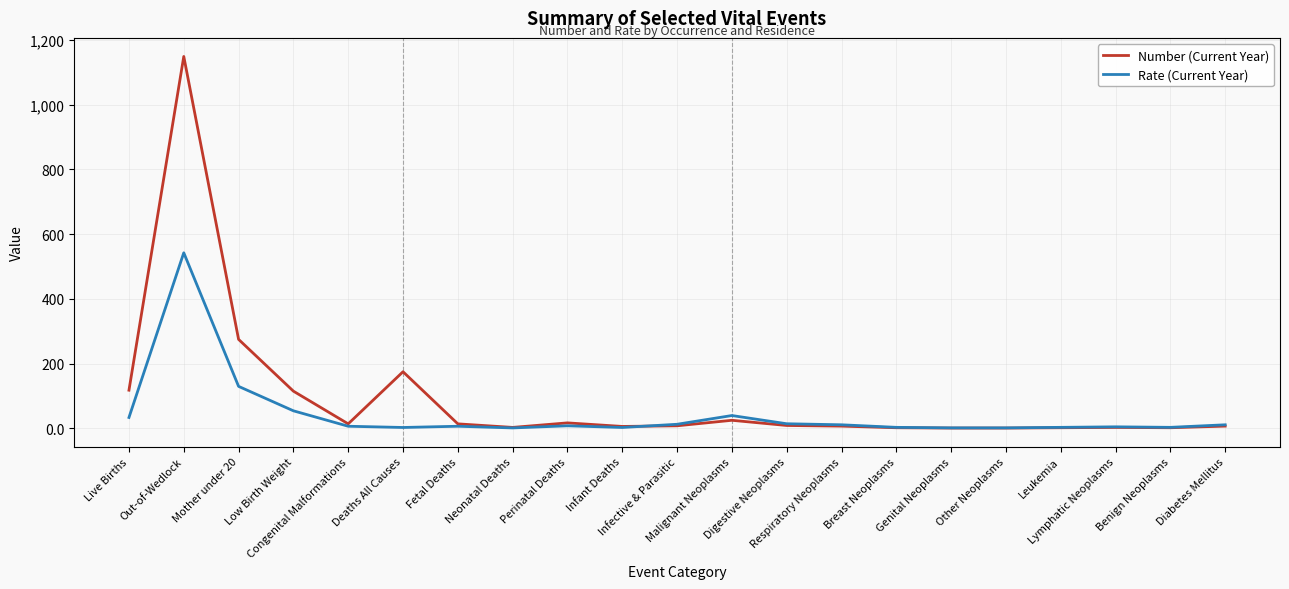

Rank the series by their average value, from lowest to highest.

Rate (Current Year), Number (Current Year)